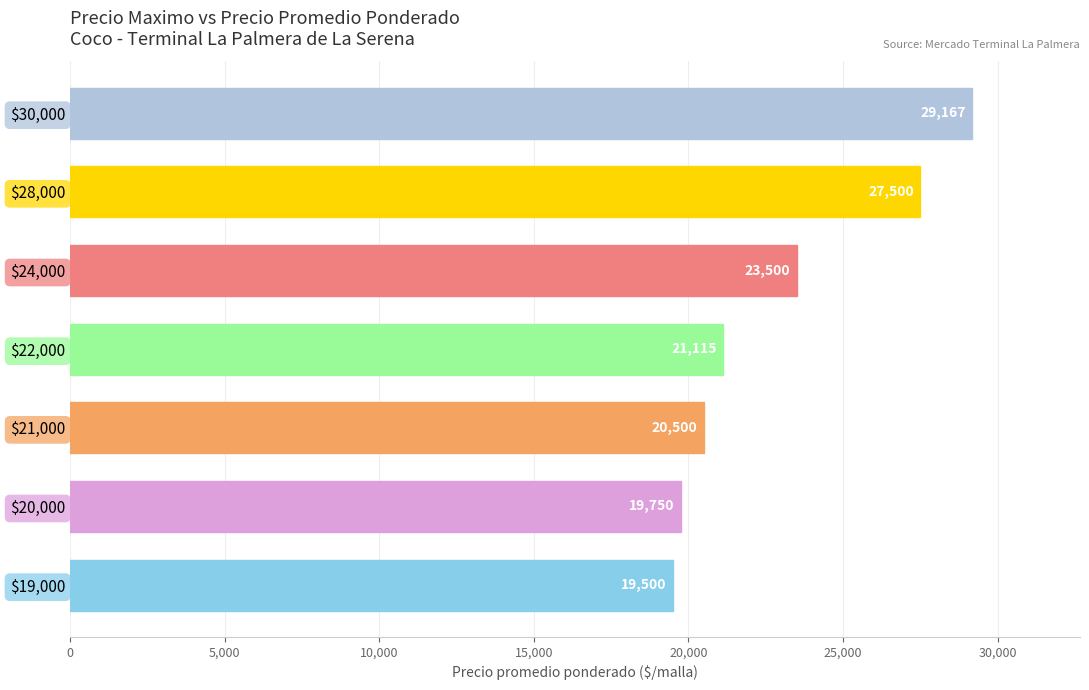

Read the value at $20,000, to the nearest 10.

19750